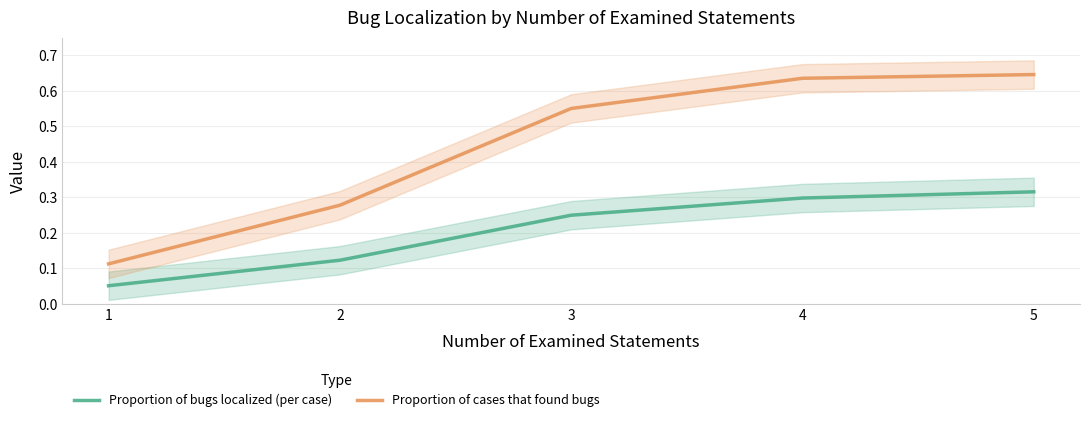

The value of Proportion of bugs localized (per case) at 4 is 0.4. True or false?

False